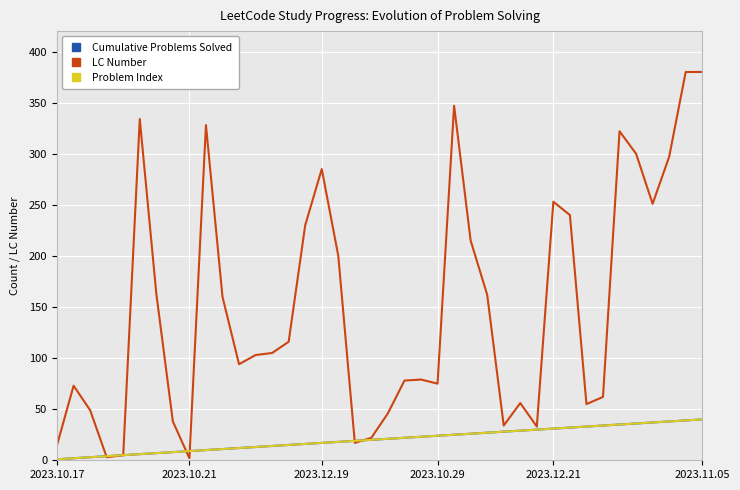

What is the average value of the Problem Index series?

20